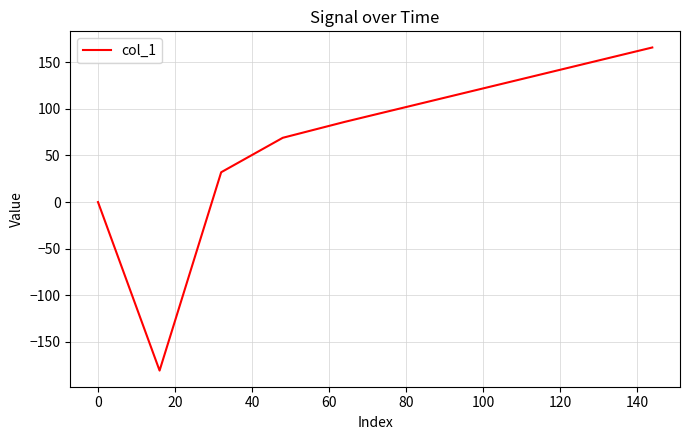

What is the difference between the maximum and minimum values?

347